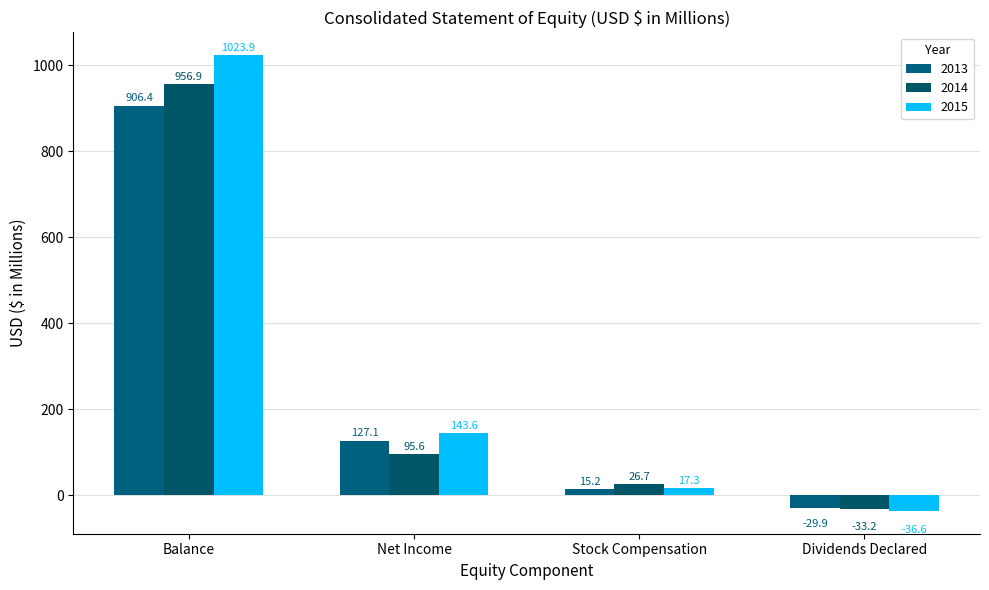

Between Balance and Dividends Declared, which is larger?

Balance